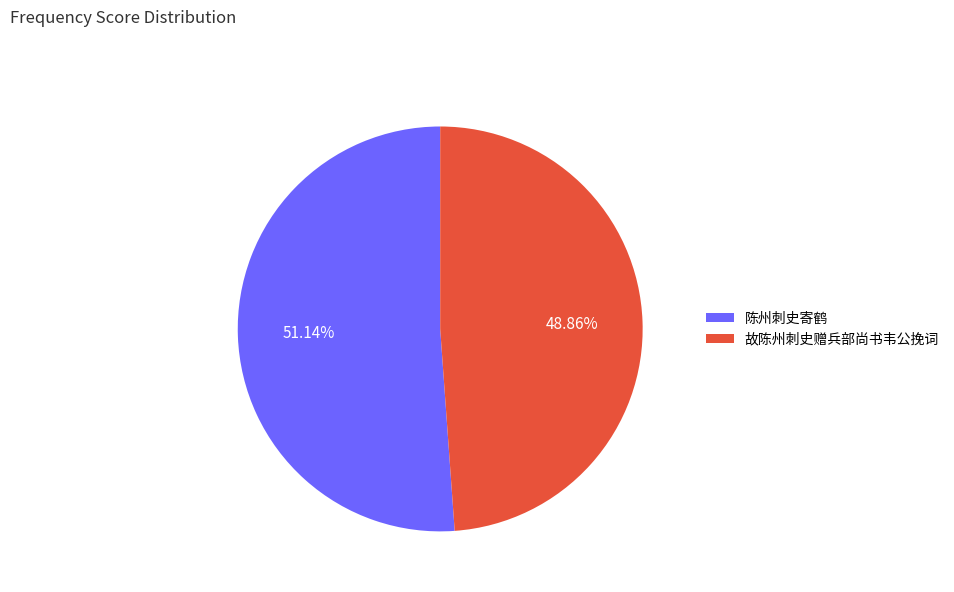

Is it true that 陈州刺史寄鹤 is 11% of the pie?

False